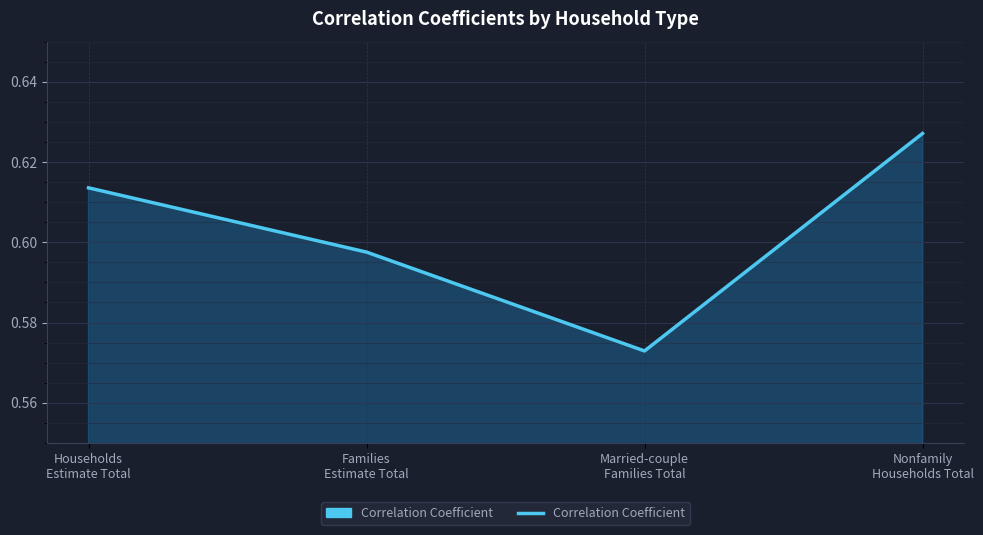

Rank the categories by value from highest to lowest.

Nonfamily
Households Total, Households
Estimate Total, Families
Estimate Total, Married-couple
Families Total